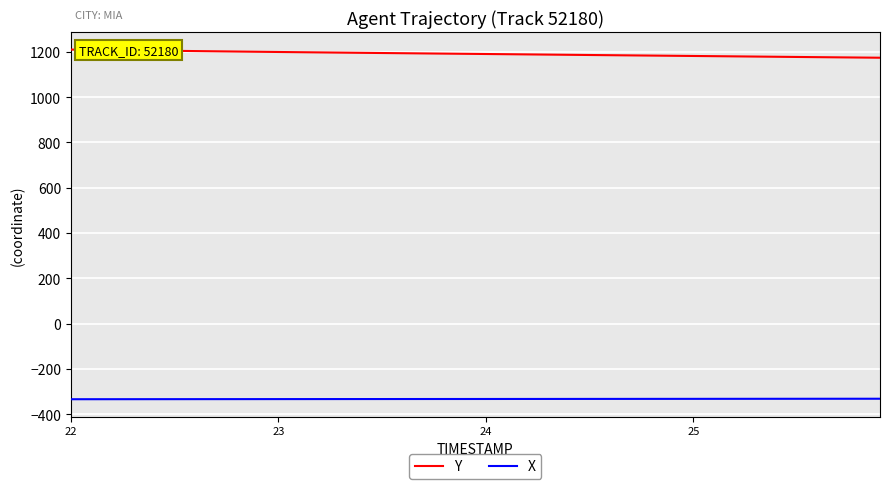

What is the maximum value shown in the chart?

1210.0